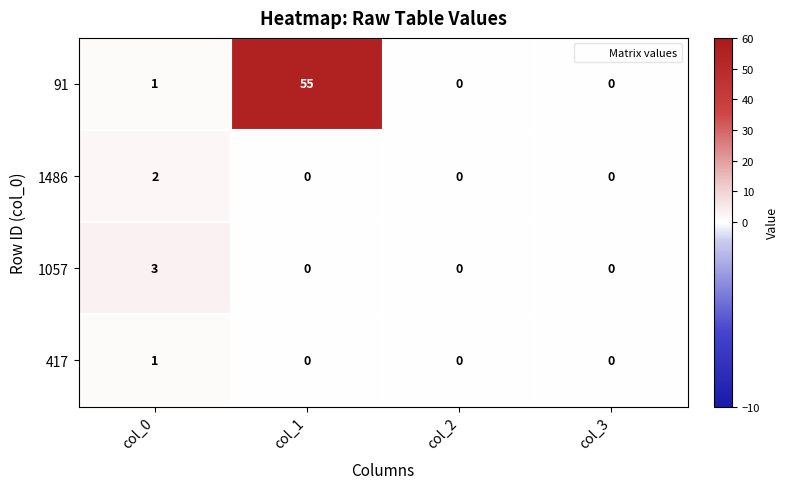

List the series in order of their peak value, highest first.

91, 1057, 1486, 417